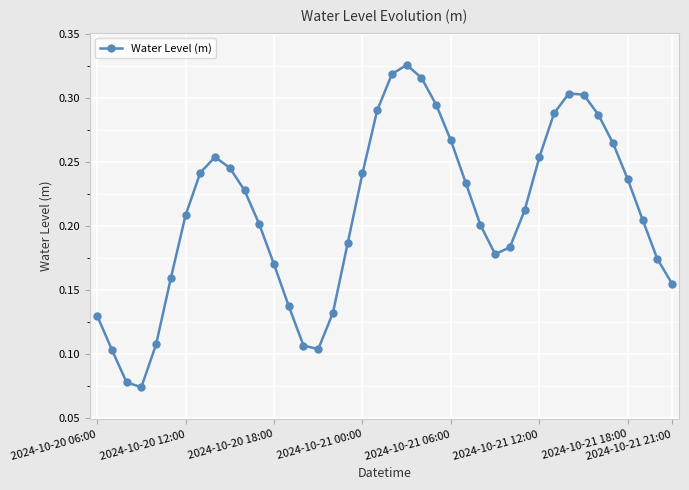

How many interior local valleys (lower than both neighbors) does the data have?

3